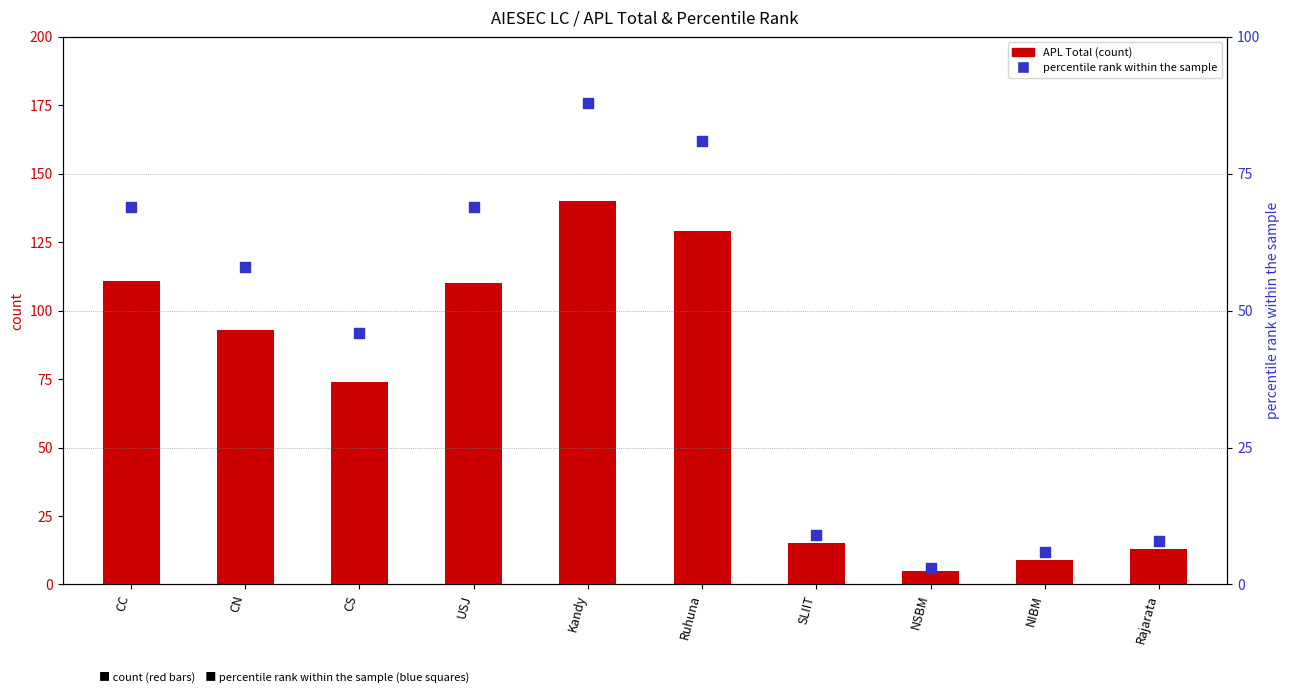

What are all the series names shown in the legend?

APL Total, percentile rank within the sample